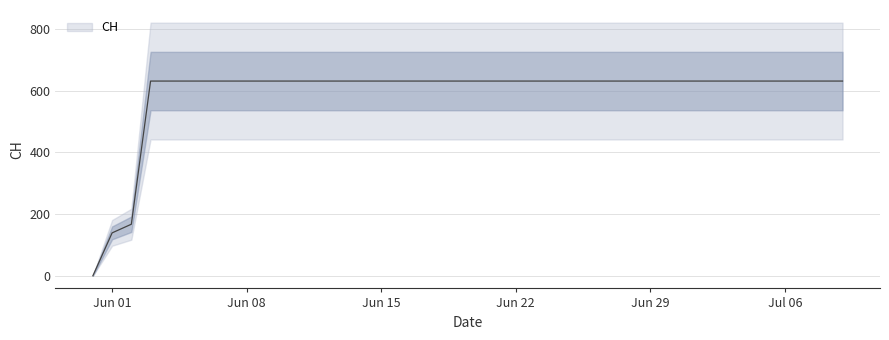

Which has a higher value, 2020-06-29 or 2020-07-05?

2020-06-29